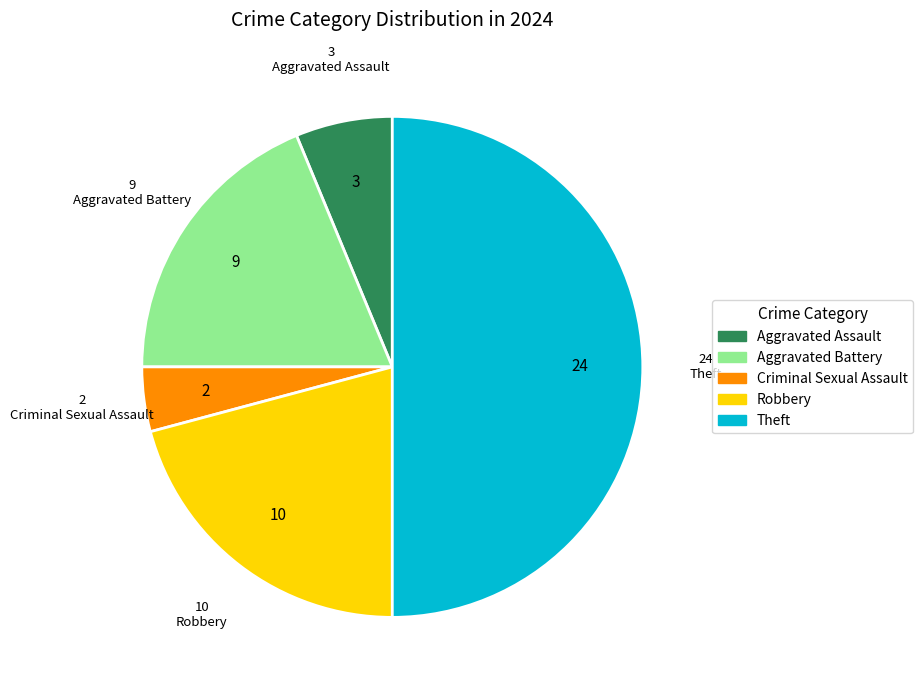

What is the ratio of the value at Robbery to the value at Aggravated Battery?

1.1